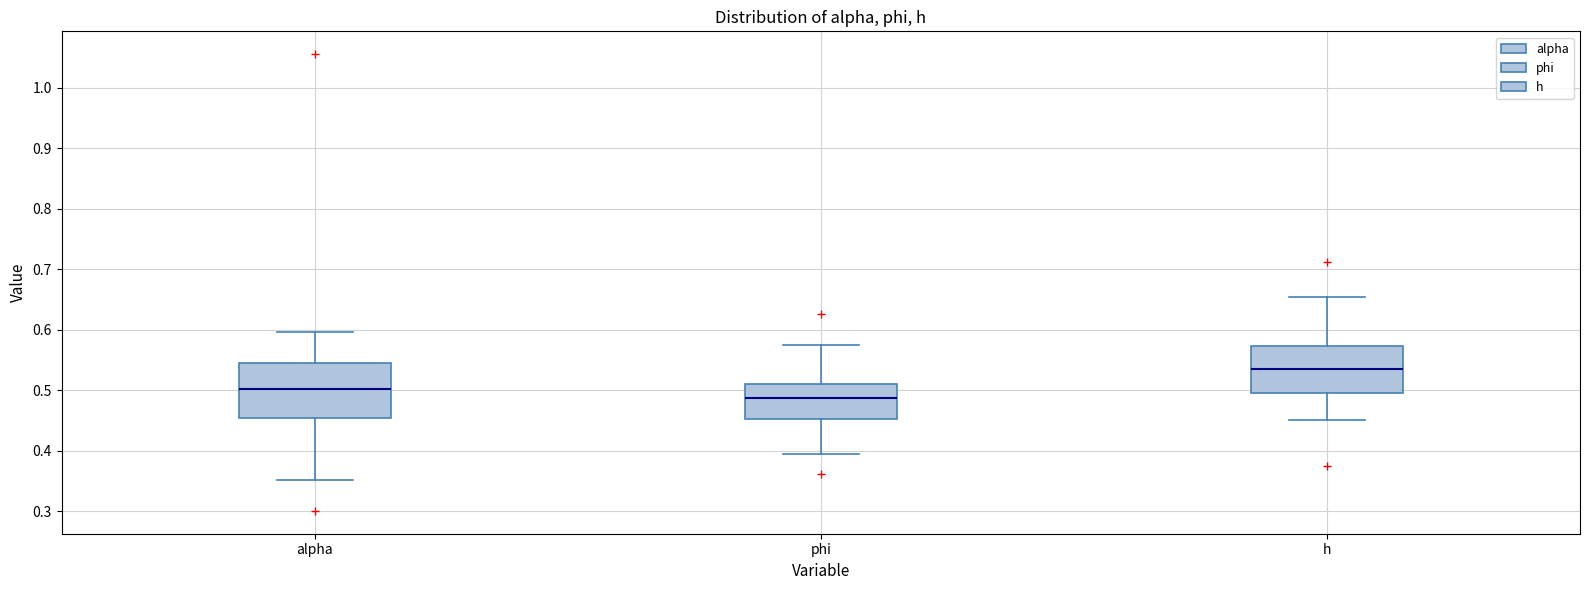

Which box has the highest median line?

h